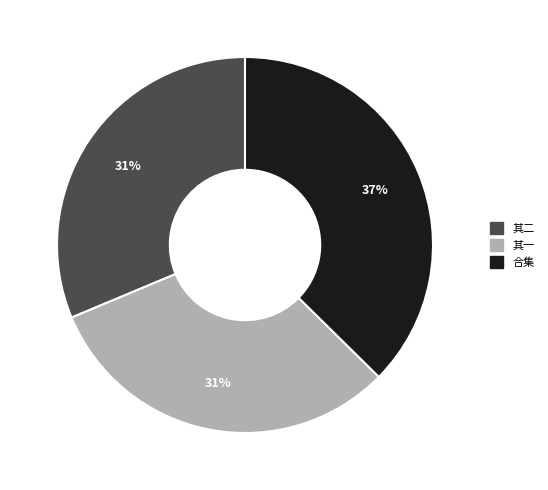

Does any single category account for the majority?

No